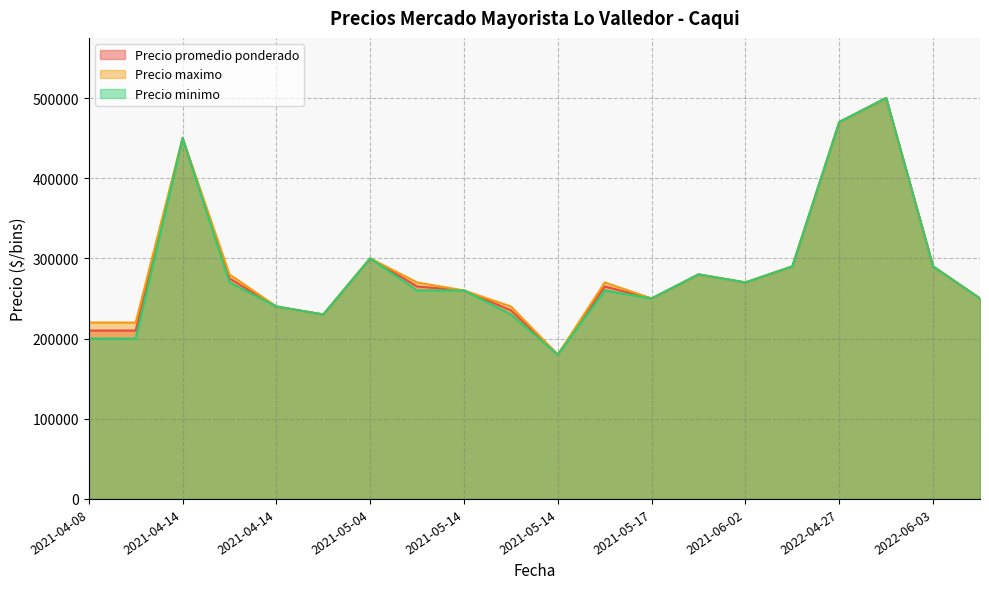

How many lines are shown in the chart?

3